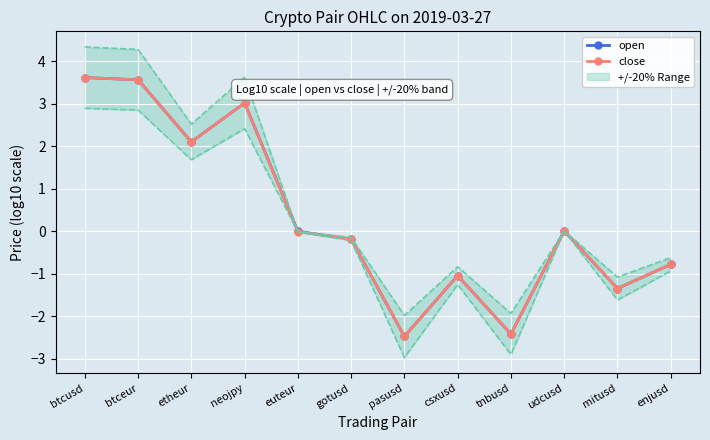

Rank the series by their maximum value, from lowest to highest.

open, close